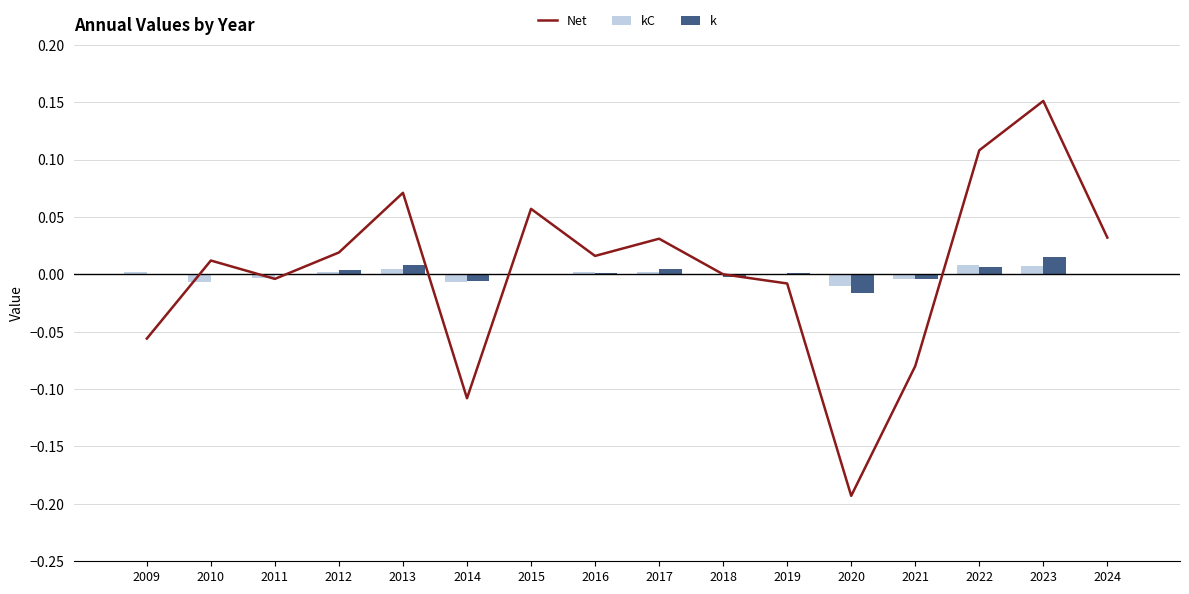

How many values in Net are below zero?

6